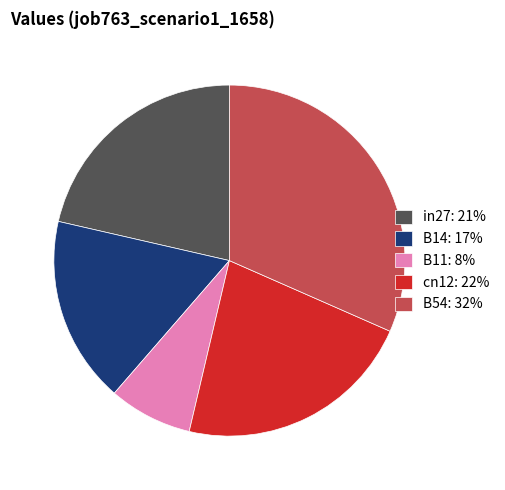

True or false: in27 accounts for 21% of the total.

True